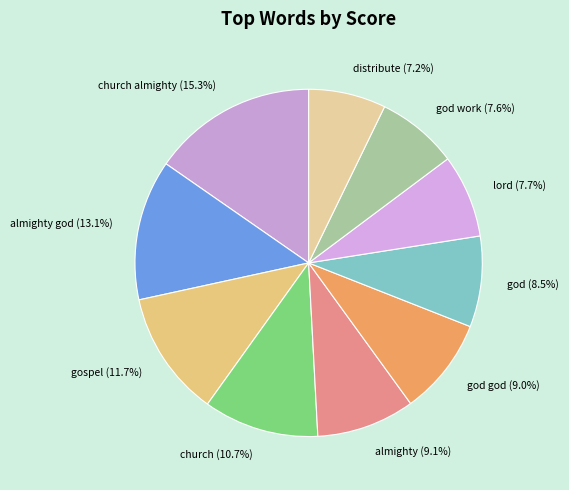

Which slice is the largest?

church almighty